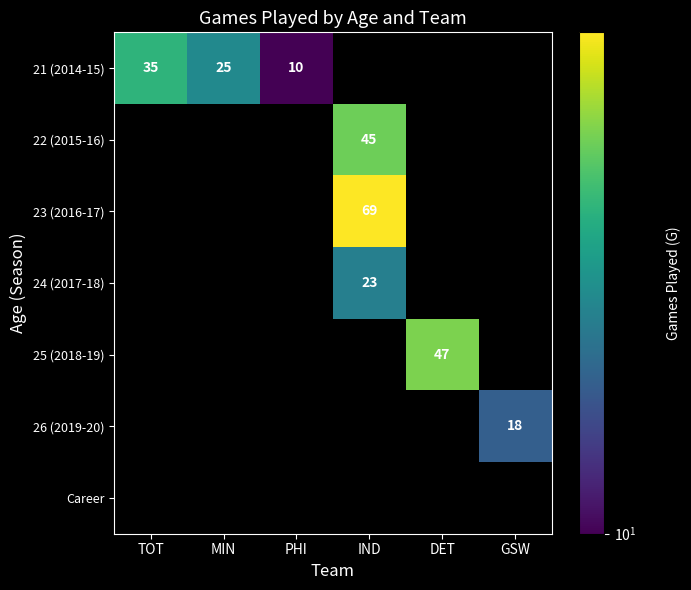

At how many categories does at least one series exceed 13?

5